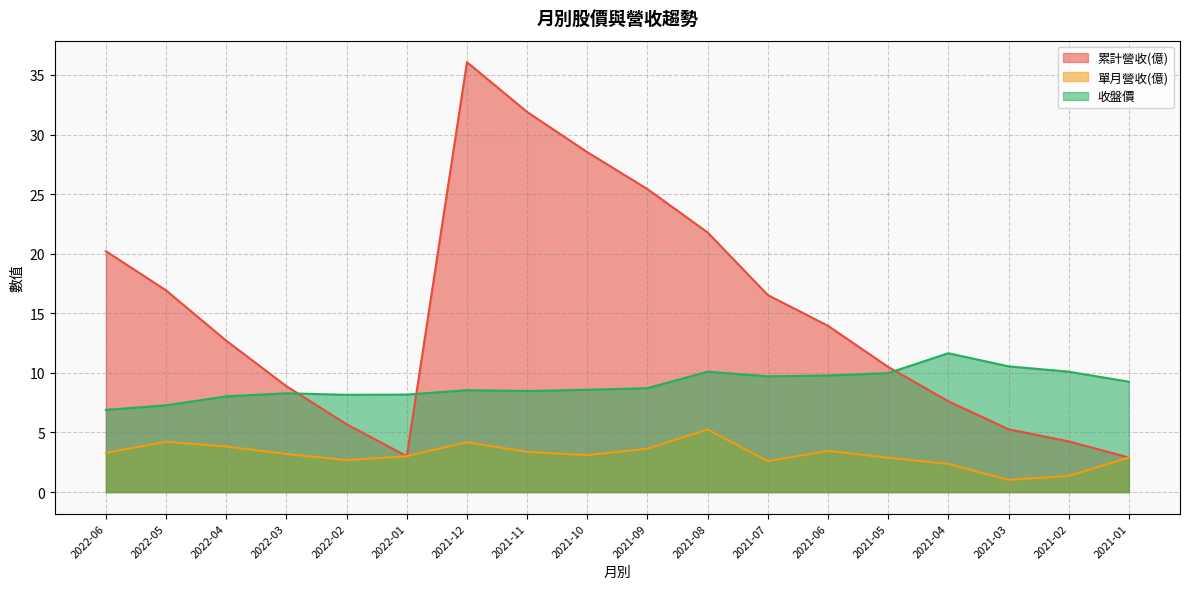

What is the difference between the 單月營收(億) values at 2021-07 and 2021-09?

1.1